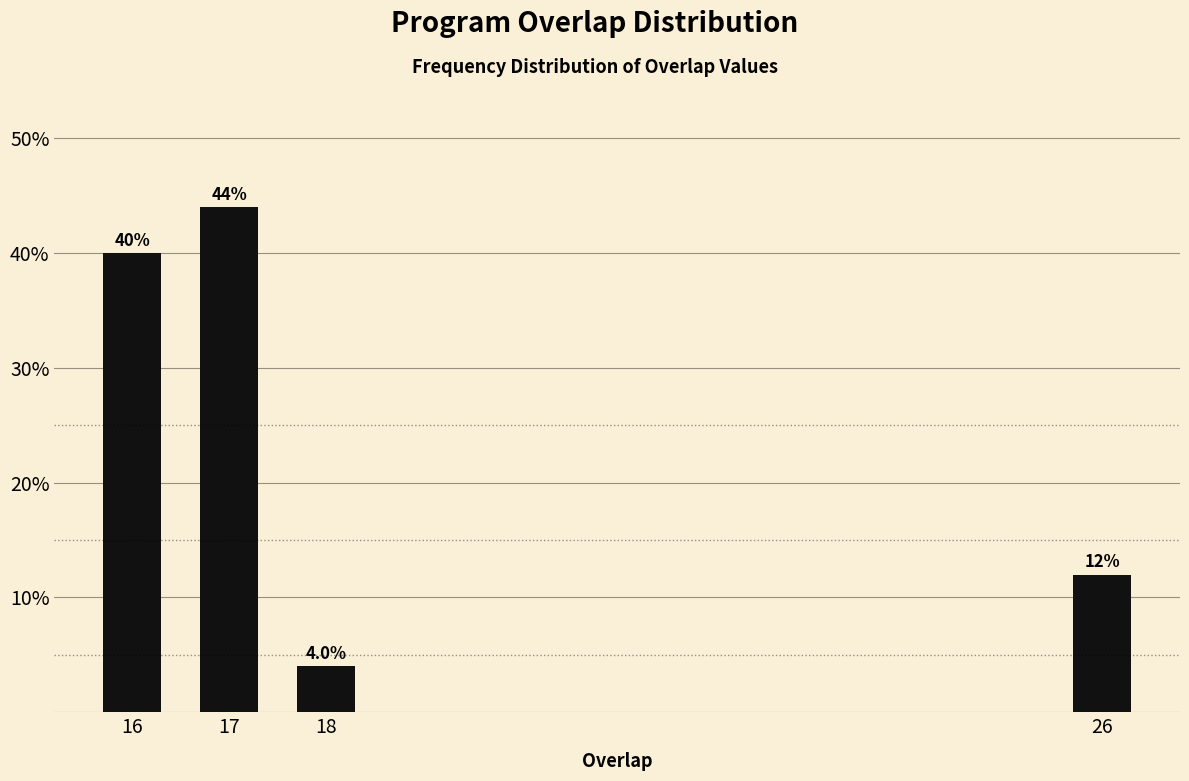

Reading right to left, transcribe all the data shown in this chart.

26=12	18=4	17=44	16=40